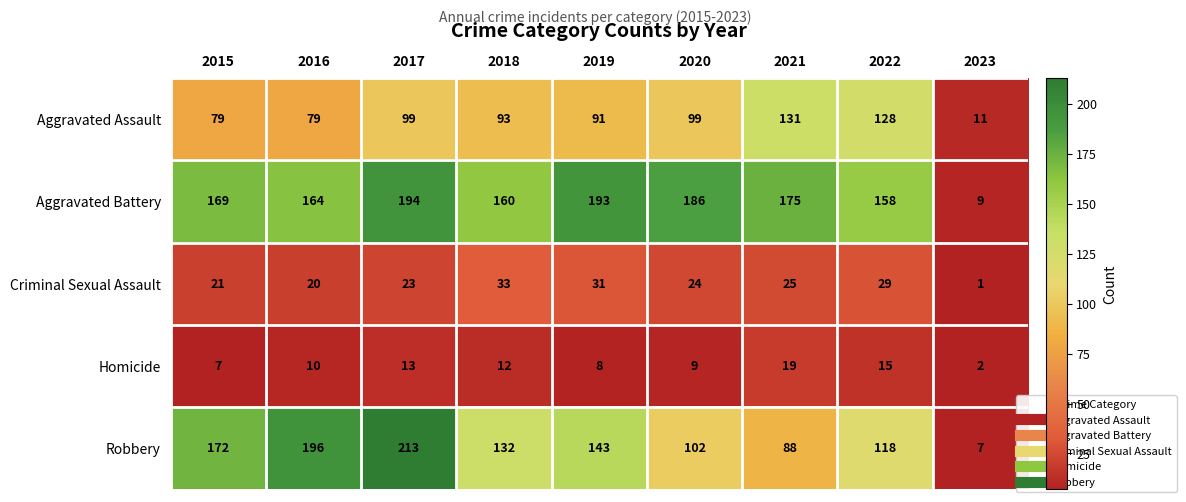

Which series has the largest total across all categories?

Aggravated Battery